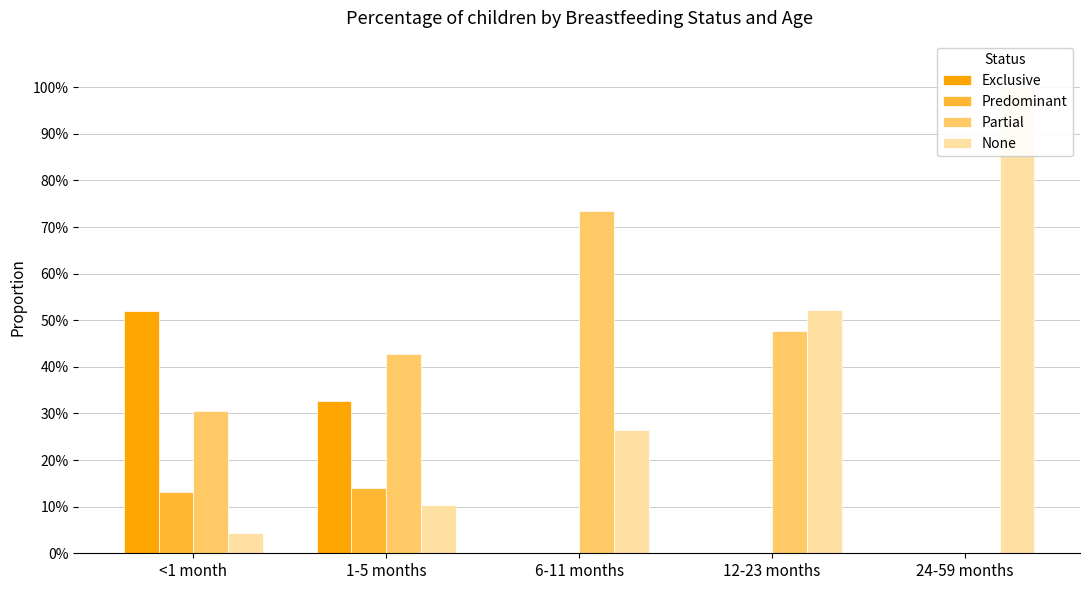

Which has a higher value, 6-11 months or <1 month?

<1 month